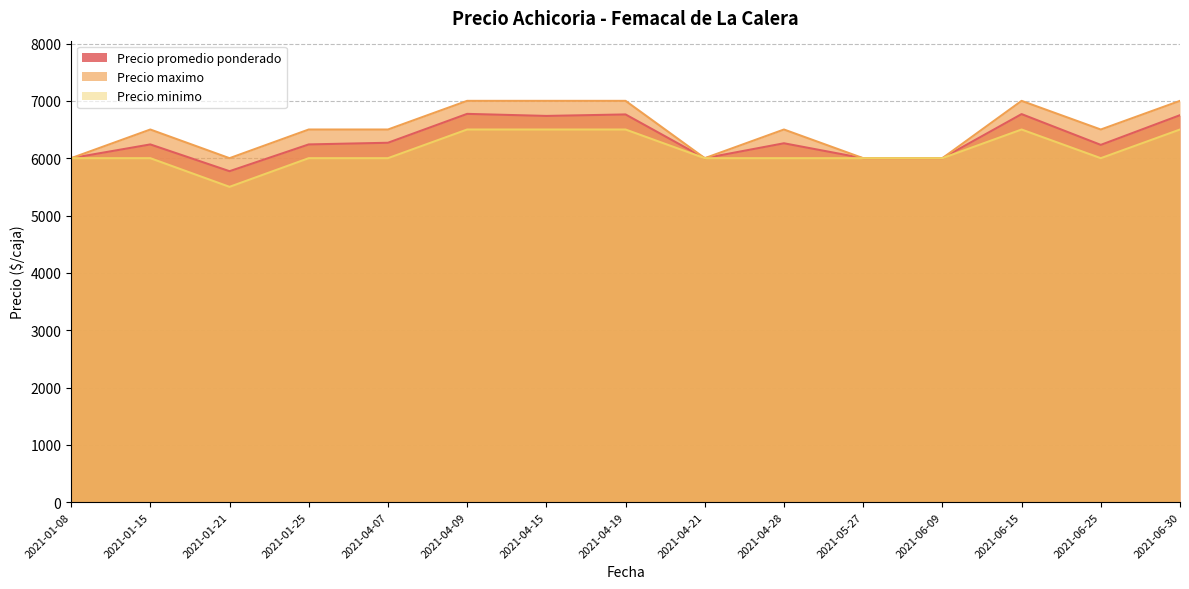

What is the value of the Precio minimo point at the 12th from the left?

6000